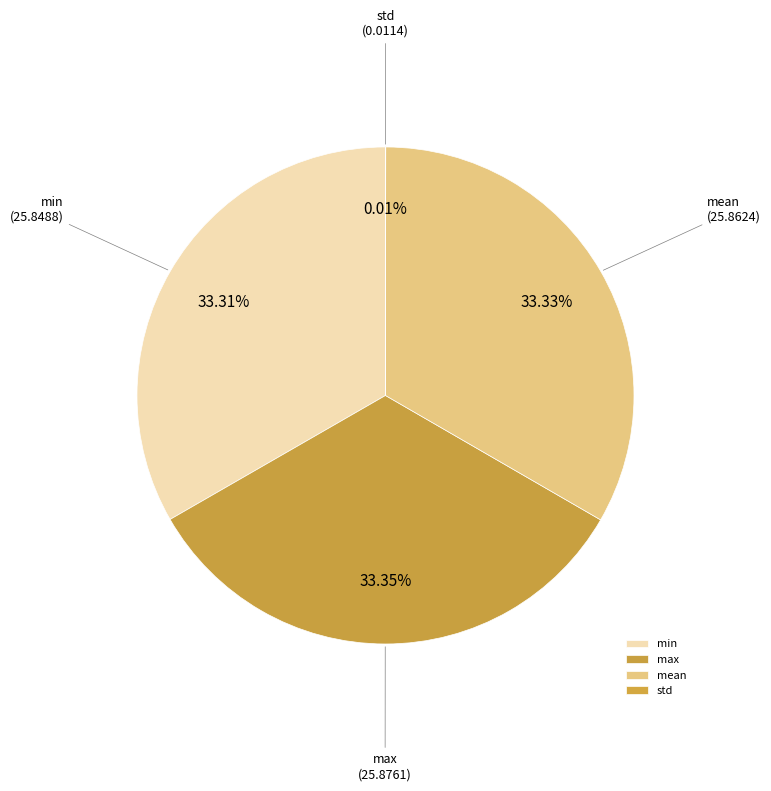

What is the ratio of the value at mean to the value at max?

1.0